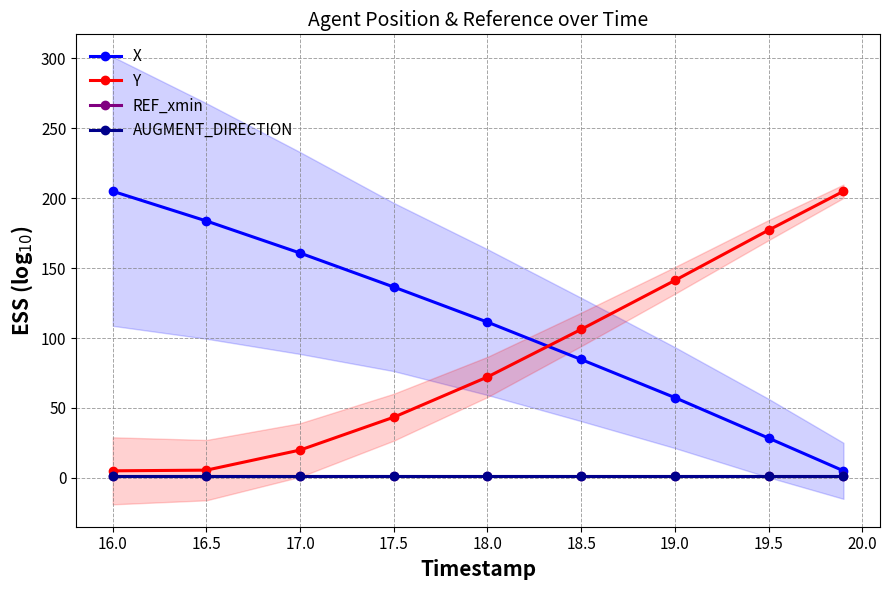

How many lines are shown in the chart?

4